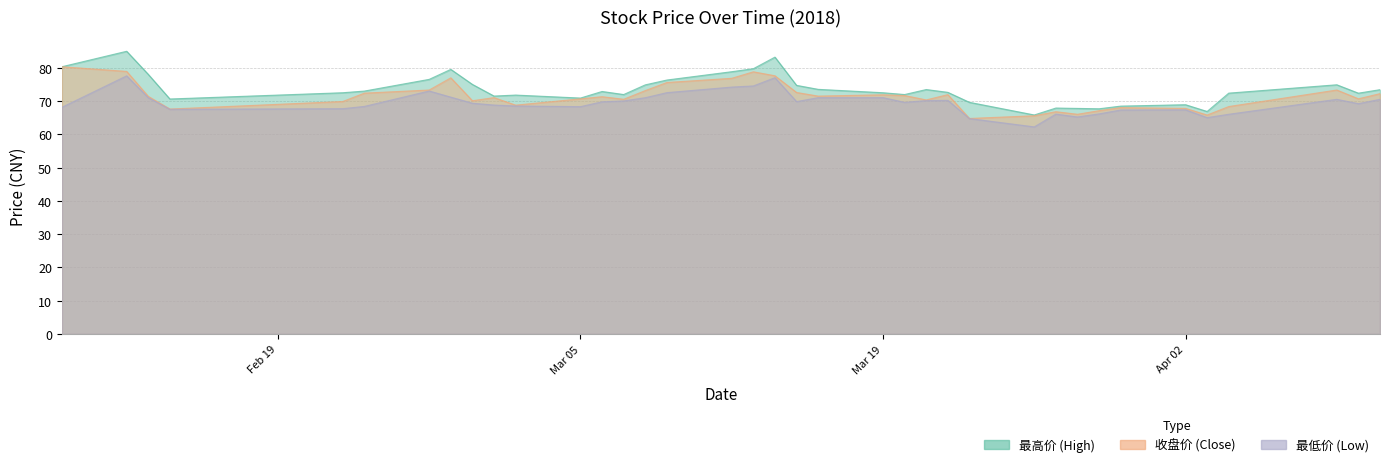

Reading left to right, list all the values displayed in this chart.

最高价: 80.3	84.9	78.0	70.6	72.5	73.0	76.5	79.5	75.0	71.5	71.8	70.9	72.9	71.9	74.8	76.3	78.8	79.7	83.2	74.7	73.5	72.5	71.9	73.4	72.6	69.6	65.8	67.9	67.8	67.7	68.5	68.9	66.8	72.4	74.9	72.3	73.4
收盘价: 80.3	78.9	71.4	67.6	69.8	72.4	73.3	77.0	70.1	71.0	68.8	70.7	71.3	70.5	73.1	75.6	76.8	78.8	77.6	72.6	71.5	71.9	71.6	70.3	71.9	64.8	65.6	66.8	66.0	67.1	68.0	67.8	65.8	68.3	73.3	70.7	72.2
最低价: 68.1	77.6	71.0	67.5	67.7	68.4	73.0	71.2	69.3	68.8	68.5	68.3	69.8	70.0	71.0	72.5	74.2	74.5	77.0	69.8	71.0	71.0	69.6	70.1	70.2	64.7	62.2	66.1	65.2	66.1	67.3	67.3	65.0	66.0	70.5	69.2	70.5